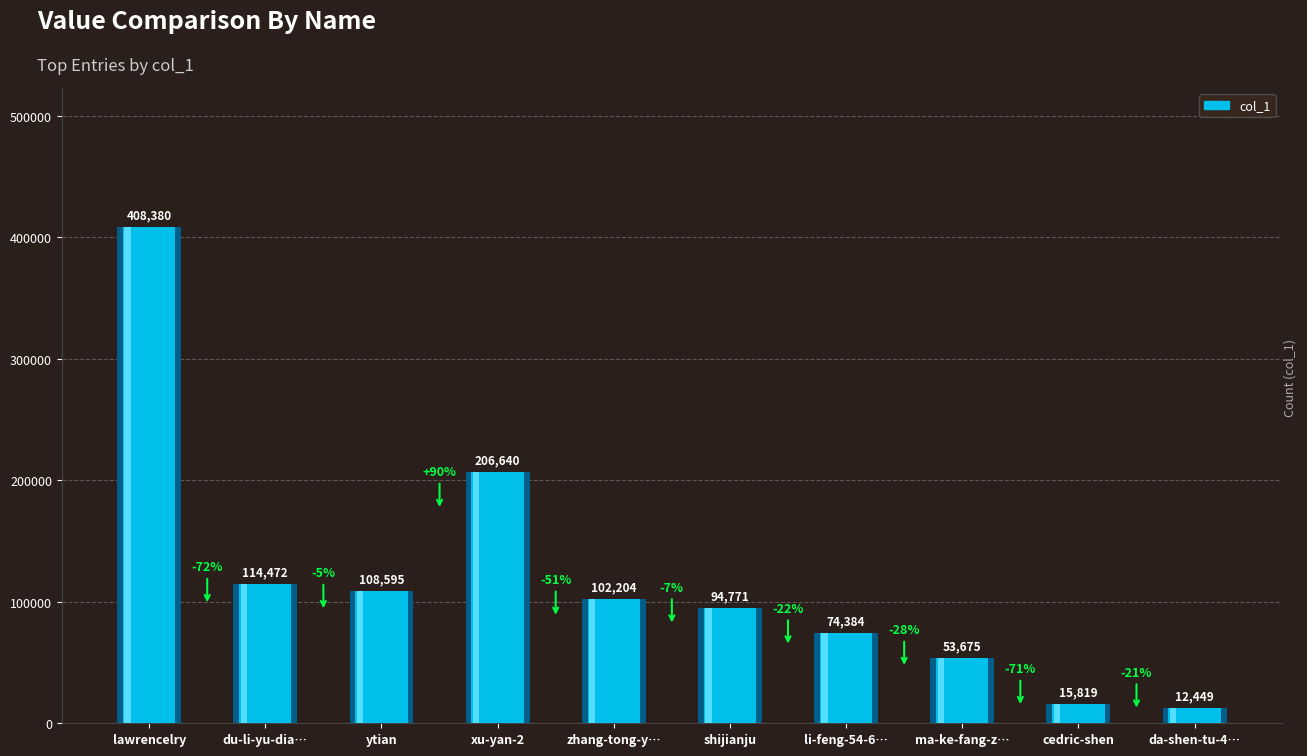

What is the label of the 1st bar from the right?

da-shen-tu-48